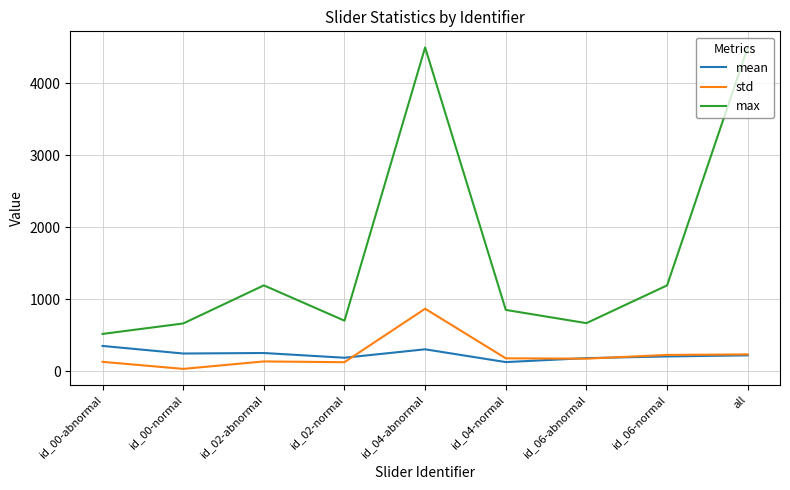

Which series has the largest total across all categories?

max